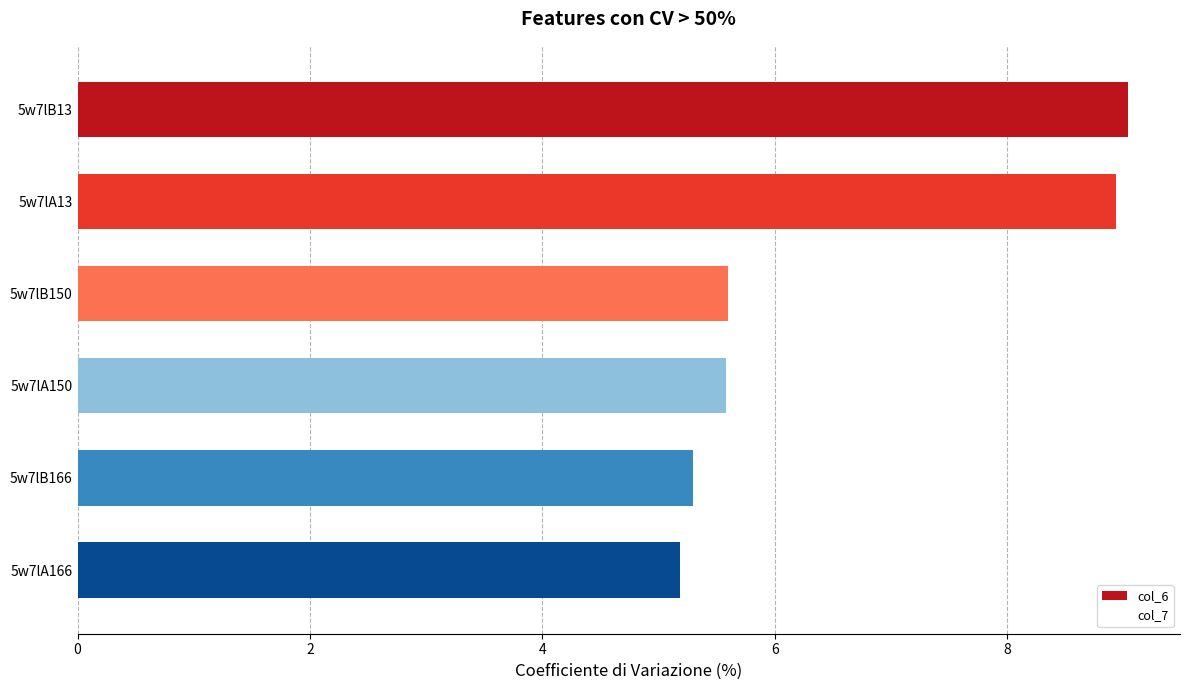

What is the label of the 6th bar from the top?

5w7lA166